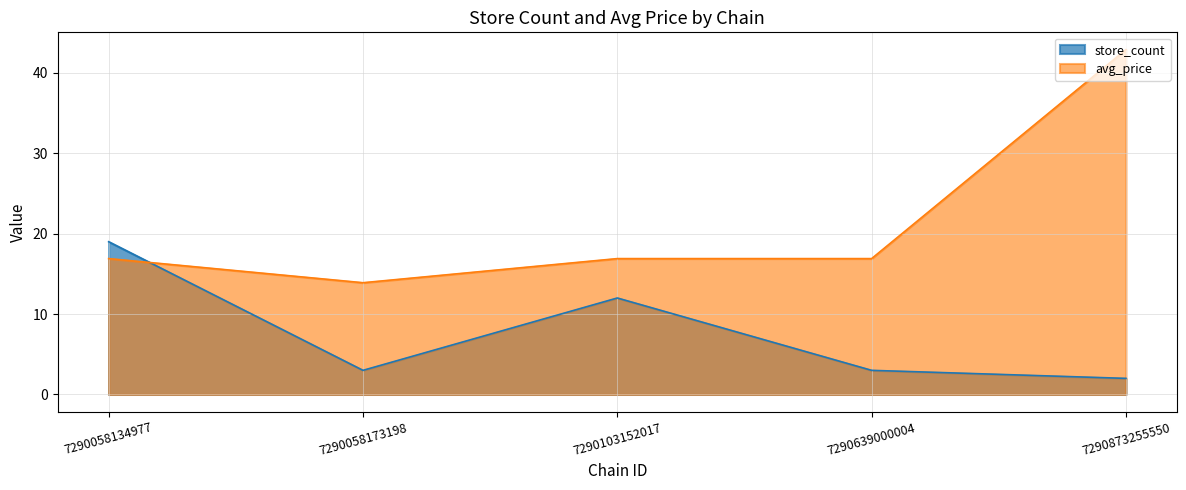

How many values in the store_count series are below 3?

1